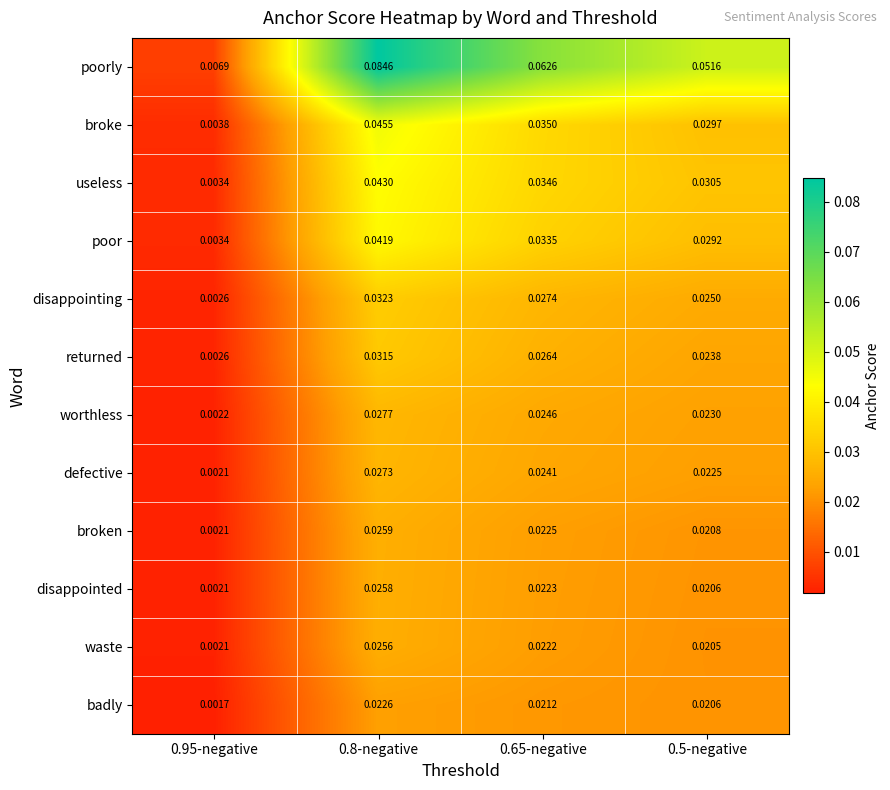

Which series has the largest total across all categories?

poorly